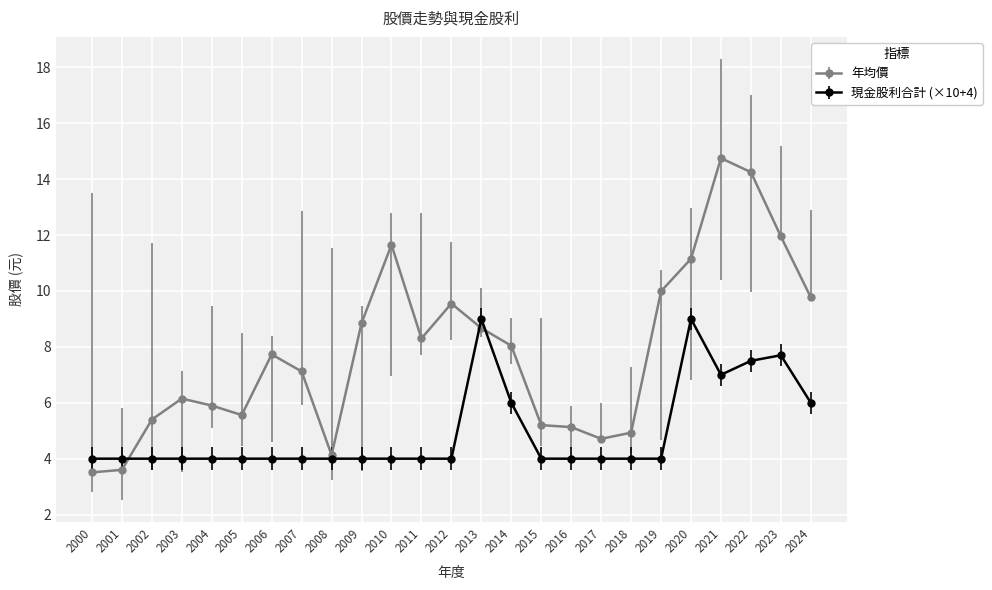

What is the sum of all 年均價 values?

196.0